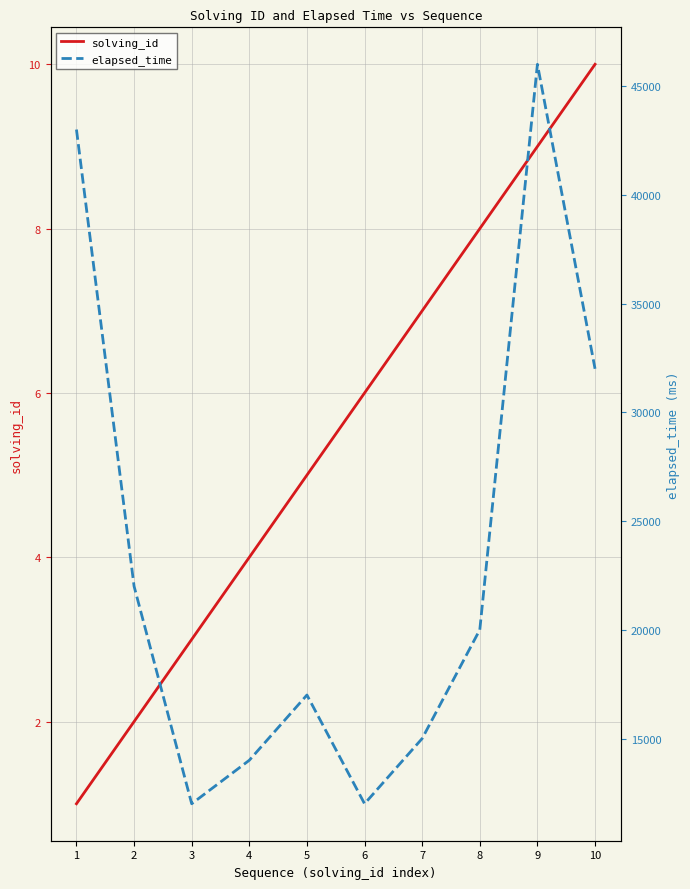

Rank the categories by solving_id value from lowest to highest.

1, 2, 3, 4, 5, 6, 7, 8, 9, 10